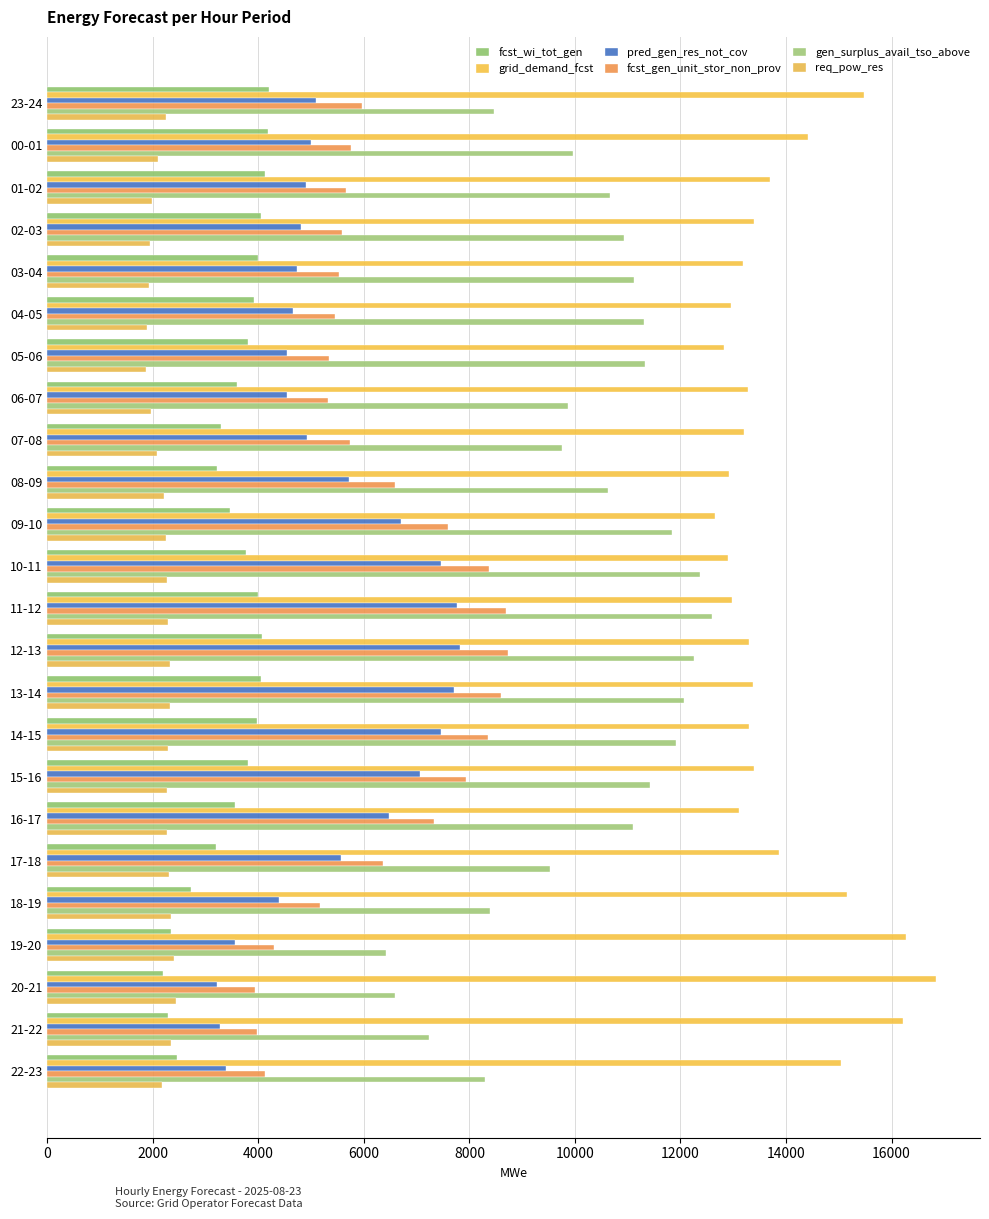

Rank the series by their maximum value, from highest to lowest.

grid_demand_fcst, gen_surplus_avail_tso_above, fcst_gen_unit_stor_non_prov, pred_gen_res_not_cov, fcst_wi_tot_gen, req_pow_res